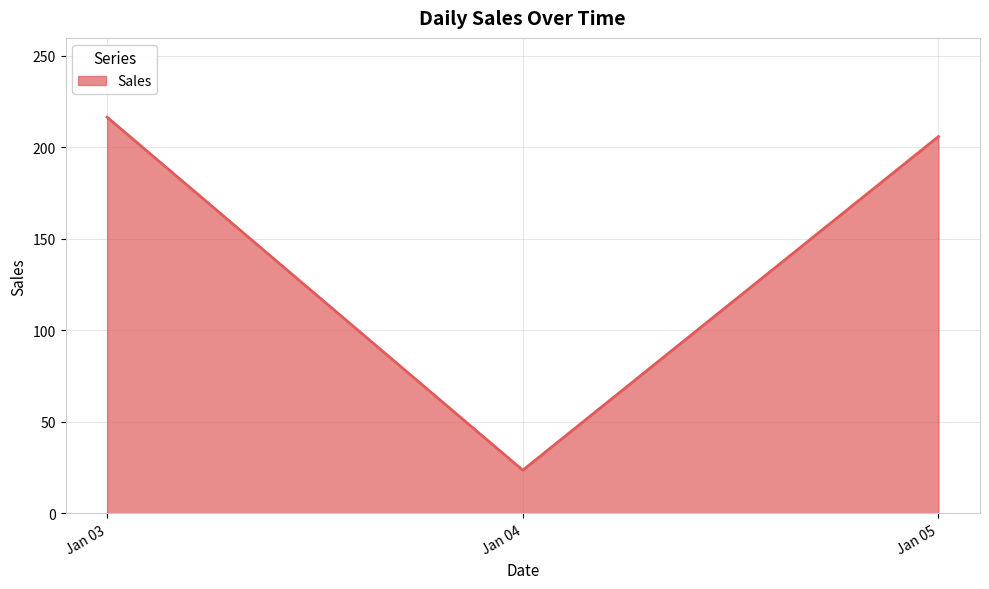

Which category has the highest value across all series?

Jan 03